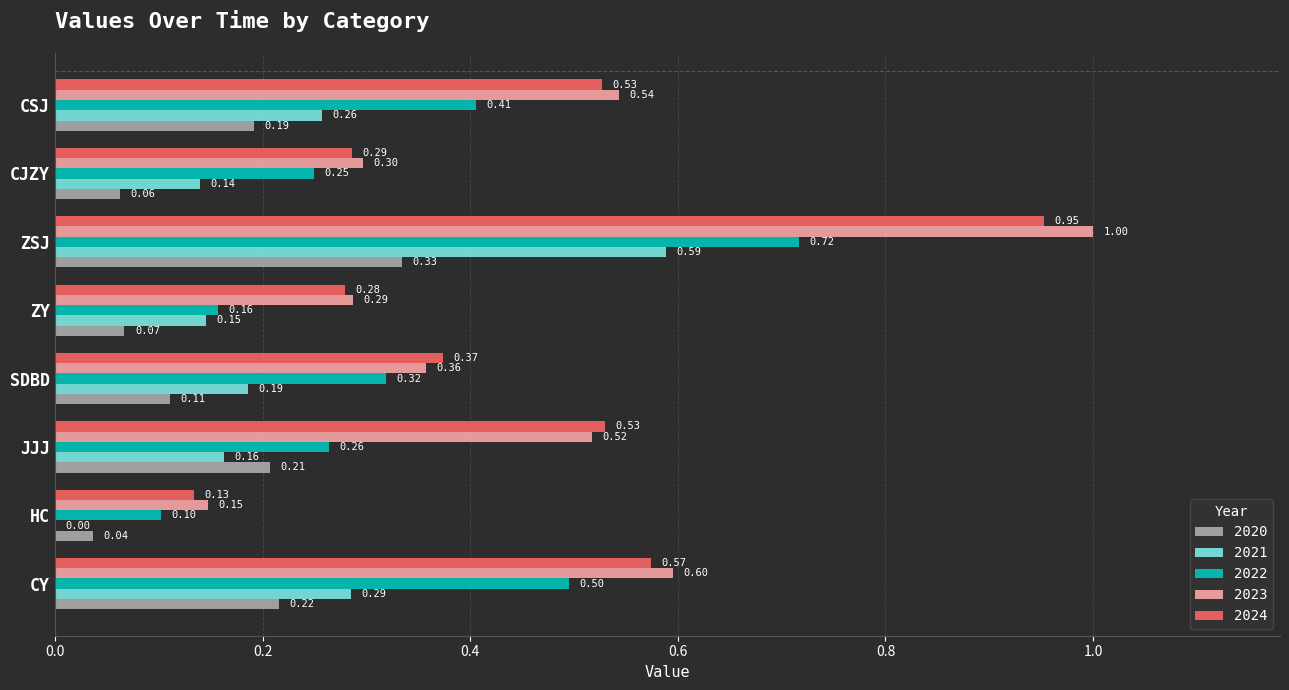

Is it true that 2024 equals 0.7 at CSJ?

False